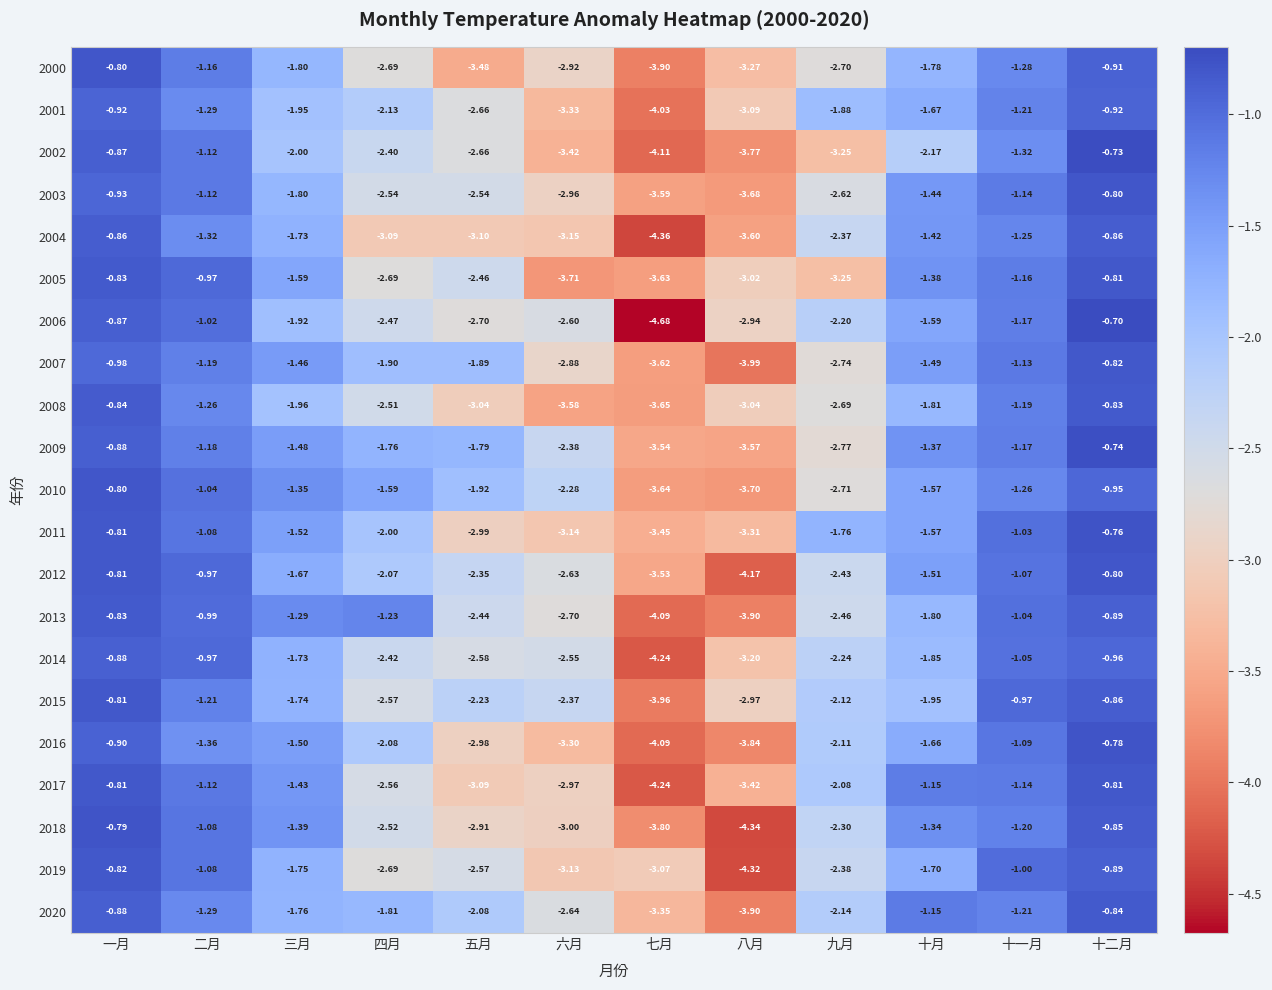

List the labels in order of 2011 value, smallest first.

七月, 八月, 六月, 五月, 四月, 九月, 十月, 三月, 二月, 十一月, 一月, 十二月